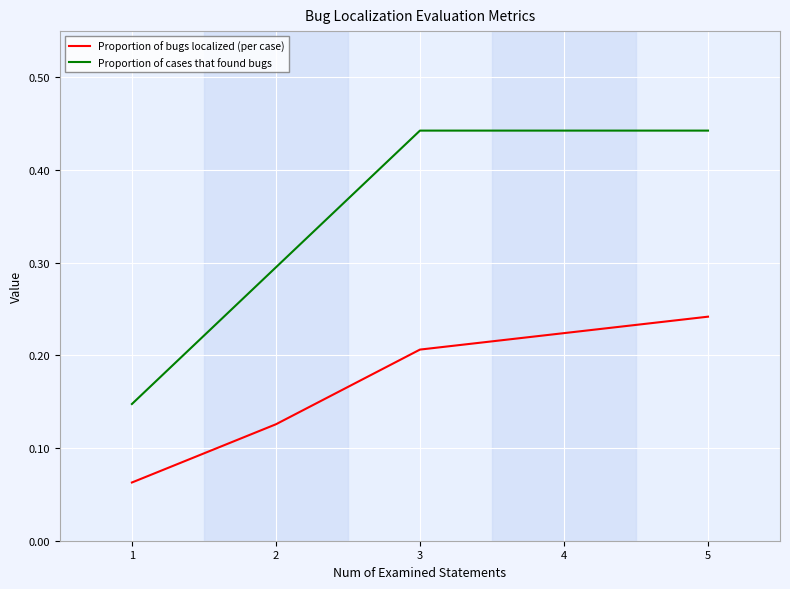

Rank the series by their average value, from highest to lowest.

Proportion of cases that found bugs, Proportion of bugs localized (per case)